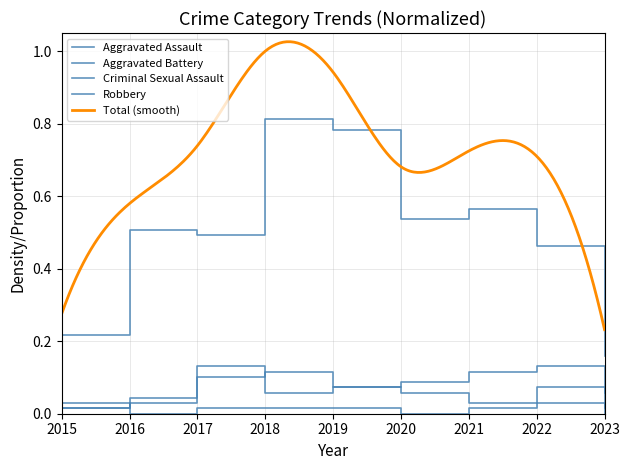

Is the value of Aggravated Assault at 2023 greater than the value of Criminal Sexual Assault at 2022?

No